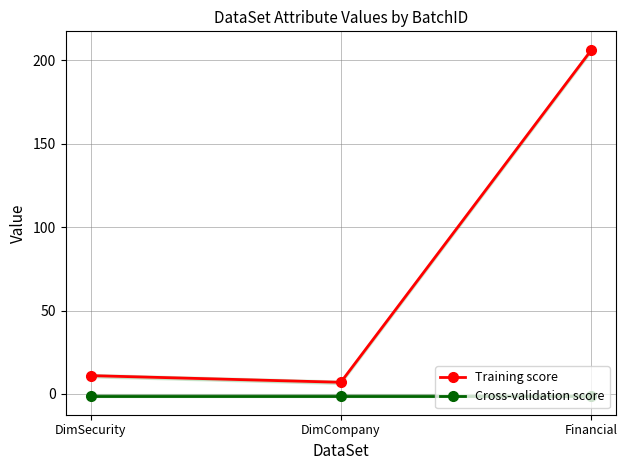

How many lines are shown in the chart?

2